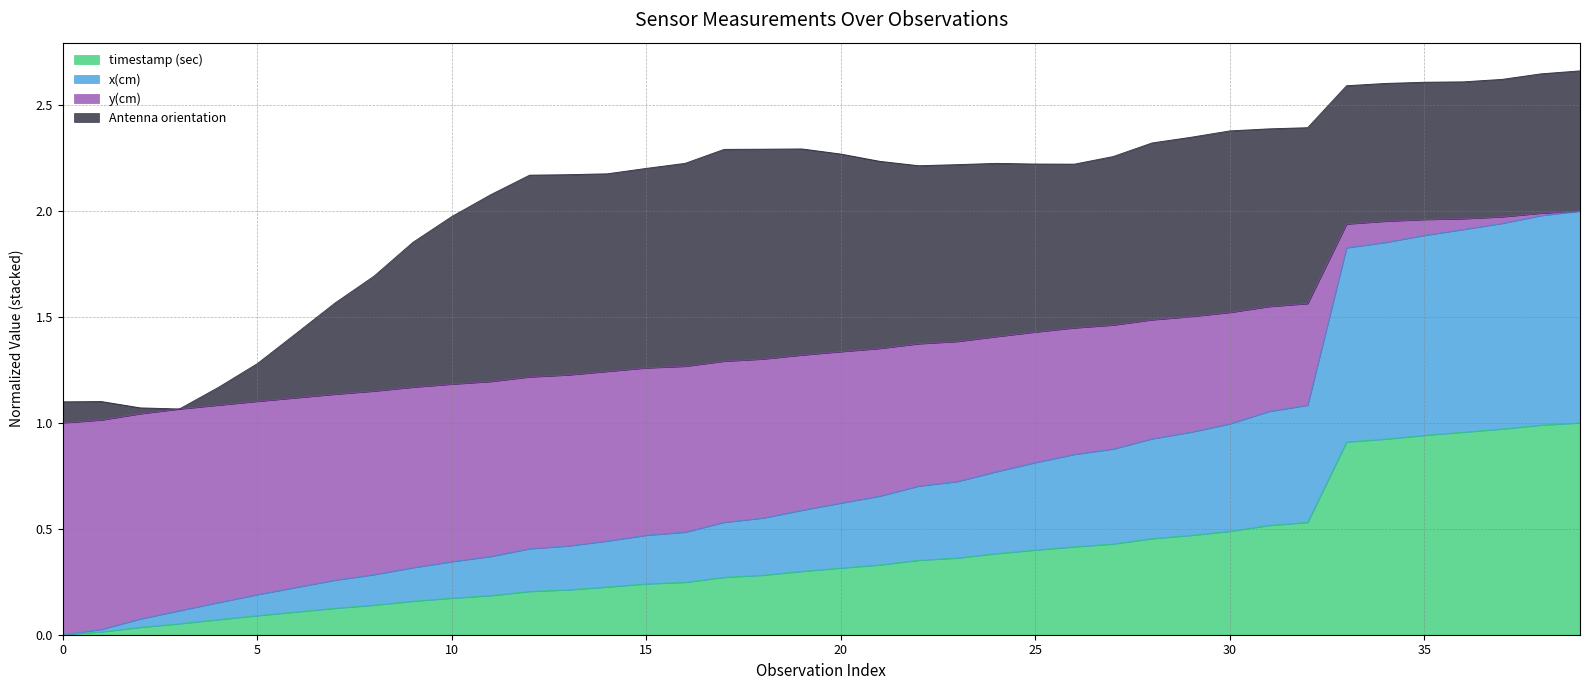

What is the value of the timestamp (sec) point at the 8th from the left?

0.1